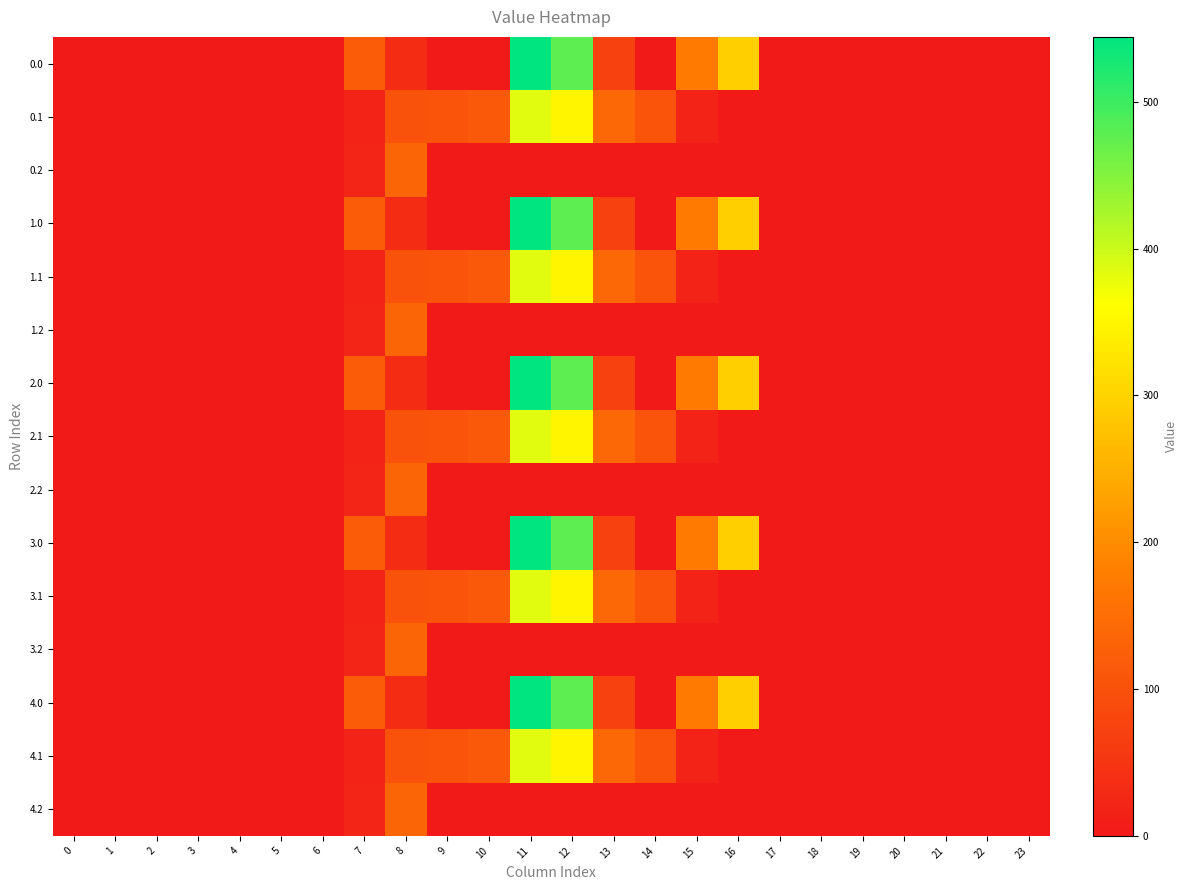

Reading left to right, transcribe all the data shown in this chart.

0.0: 0=0.0	1=0.0	2=0.0	3=0.0	4=0.0	5=0.0	6=0.0	7=120.6	8=35.0	9=0.0	10=0.0	11=544.3	12=477.2	13=70.2	14=0.3	15=172.8	16=294.5	17=0.0	18=0.0	19=0.0	20=0.0	21=0.0	22=0.0	23=0.0
0.1: 0=0.0	1=0.0	2=0.0	3=0.0	4=0.0	5=0.0	6=0.0	7=17.7	8=102.3	9=104.8	10=114.0	11=384.7	12=350.8	13=141.2	14=105.5	15=17.3	16=0.0	17=0.0	18=0.0	19=0.0	20=0.0	21=0.0	22=0.0	23=0.0
0.2: 0=0.0	1=0.0	2=0.0	3=0.0	4=0.0	5=0.0	6=0.0	7=22.3	8=134.2	9=0.0	10=0.0	11=0.0	12=0.0	13=0.0	14=0.0	15=0.0	16=0.0	17=0.0	18=0.0	19=0.0	20=0.0	21=0.0	22=0.0	23=0.0
1.0: 0=0.0	1=0.0	2=0.0	3=0.0	4=0.0	5=0.0	6=0.0	7=120.6	8=35.0	9=0.0	10=0.0	11=544.3	12=477.2	13=70.2	14=0.3	15=172.8	16=294.5	17=0.0	18=0.0	19=0.0	20=0.0	21=0.0	22=0.0	23=0.0
1.1: 0=0.0	1=0.0	2=0.0	3=0.0	4=0.0	5=0.0	6=0.0	7=17.7	8=102.3	9=104.8	10=114.0	11=384.7	12=350.8	13=141.2	14=105.5	15=17.3	16=0.0	17=0.0	18=0.0	19=0.0	20=0.0	21=0.0	22=0.0	23=0.0
1.2: 0=0.0	1=0.0	2=0.0	3=0.0	4=0.0	5=0.0	6=0.0	7=22.3	8=134.2	9=0.0	10=0.0	11=0.0	12=0.0	13=0.0	14=0.0	15=0.0	16=0.0	17=0.0	18=0.0	19=0.0	20=0.0	21=0.0	22=0.0	23=0.0
2.0: 0=0.0	1=0.0	2=0.0	3=0.0	4=0.0	5=0.0	6=0.0	7=120.6	8=35.0	9=0.0	10=0.0	11=544.3	12=477.2	13=70.2	14=0.3	15=172.8	16=294.5	17=0.0	18=0.0	19=0.0	20=0.0	21=0.0	22=0.0	23=0.0
2.1: 0=0.0	1=0.0	2=0.0	3=0.0	4=0.0	5=0.0	6=0.0	7=17.7	8=102.3	9=104.8	10=114.0	11=384.7	12=350.8	13=141.2	14=105.5	15=17.3	16=0.0	17=0.0	18=0.0	19=0.0	20=0.0	21=0.0	22=0.0	23=0.0
2.2: 0=0.0	1=0.0	2=0.0	3=0.0	4=0.0	5=0.0	6=0.0	7=22.3	8=134.2	9=0.0	10=0.0	11=0.0	12=0.0	13=0.0	14=0.0	15=0.0	16=0.0	17=0.0	18=0.0	19=0.0	20=0.0	21=0.0	22=0.0	23=0.0
3.0: 0=0.0	1=0.0	2=0.0	3=0.0	4=0.0	5=0.0	6=0.0	7=120.6	8=35.0	9=0.0	10=0.0	11=544.3	12=477.2	13=70.2	14=0.3	15=172.8	16=294.5	17=0.0	18=0.0	19=0.0	20=0.0	21=0.0	22=0.0	23=0.0
3.1: 0=0.0	1=0.0	2=0.0	3=0.0	4=0.0	5=0.0	6=0.0	7=17.7	8=102.3	9=104.8	10=114.0	11=384.7	12=350.8	13=141.2	14=105.5	15=17.3	16=0.0	17=0.0	18=0.0	19=0.0	20=0.0	21=0.0	22=0.0	23=0.0
3.2: 0=0.0	1=0.0	2=0.0	3=0.0	4=0.0	5=0.0	6=0.0	7=22.3	8=134.2	9=0.0	10=0.0	11=0.0	12=0.0	13=0.0	14=0.0	15=0.0	16=0.0	17=0.0	18=0.0	19=0.0	20=0.0	21=0.0	22=0.0	23=0.0
4.0: 0=0.0	1=0.0	2=0.0	3=0.0	4=0.0	5=0.0	6=0.0	7=120.6	8=35.0	9=0.0	10=0.0	11=544.3	12=477.2	13=70.2	14=0.3	15=172.8	16=294.5	17=0.0	18=0.0	19=0.0	20=0.0	21=0.0	22=0.0	23=0.0
4.1: 0=0.0	1=0.0	2=0.0	3=0.0	4=0.0	5=0.0	6=0.0	7=17.7	8=102.3	9=104.8	10=114.0	11=384.7	12=350.8	13=141.2	14=105.5	15=17.3	16=0.0	17=0.0	18=0.0	19=0.0	20=0.0	21=0.0	22=0.0	23=0.0
4.2: 0=0.0	1=0.0	2=0.0	3=0.0	4=0.0	5=0.0	6=0.0	7=22.3	8=134.2	9=0.0	10=0.0	11=0.0	12=0.0	13=0.0	14=0.0	15=0.0	16=0.0	17=0.0	18=0.0	19=0.0	20=0.0	21=0.0	22=0.0	23=0.0